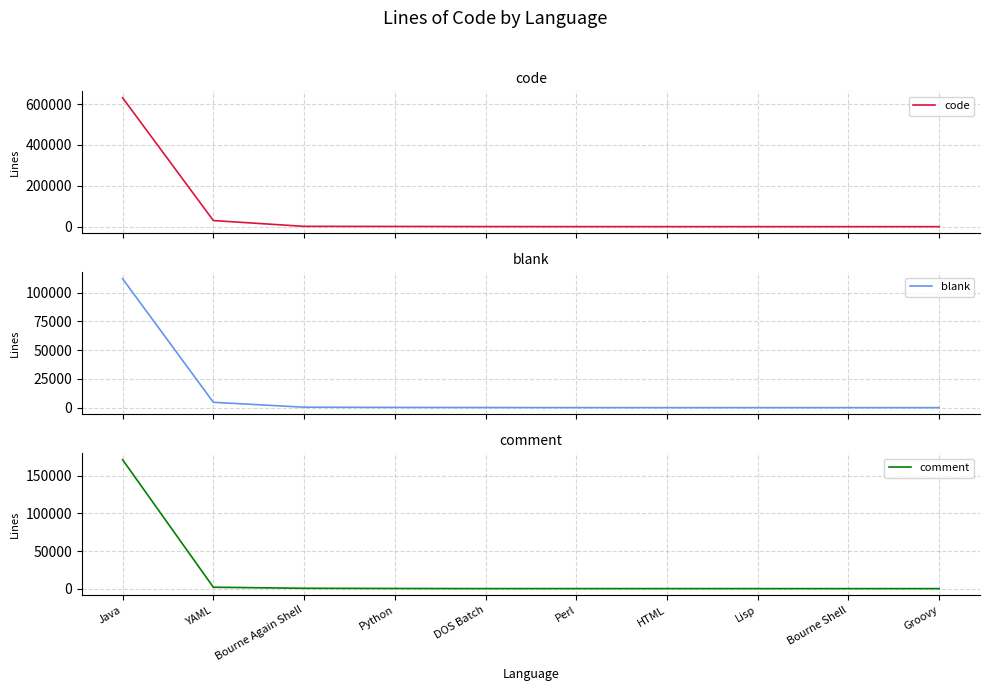

What is the difference between the code values at Bourne Shell and Groovy?

8